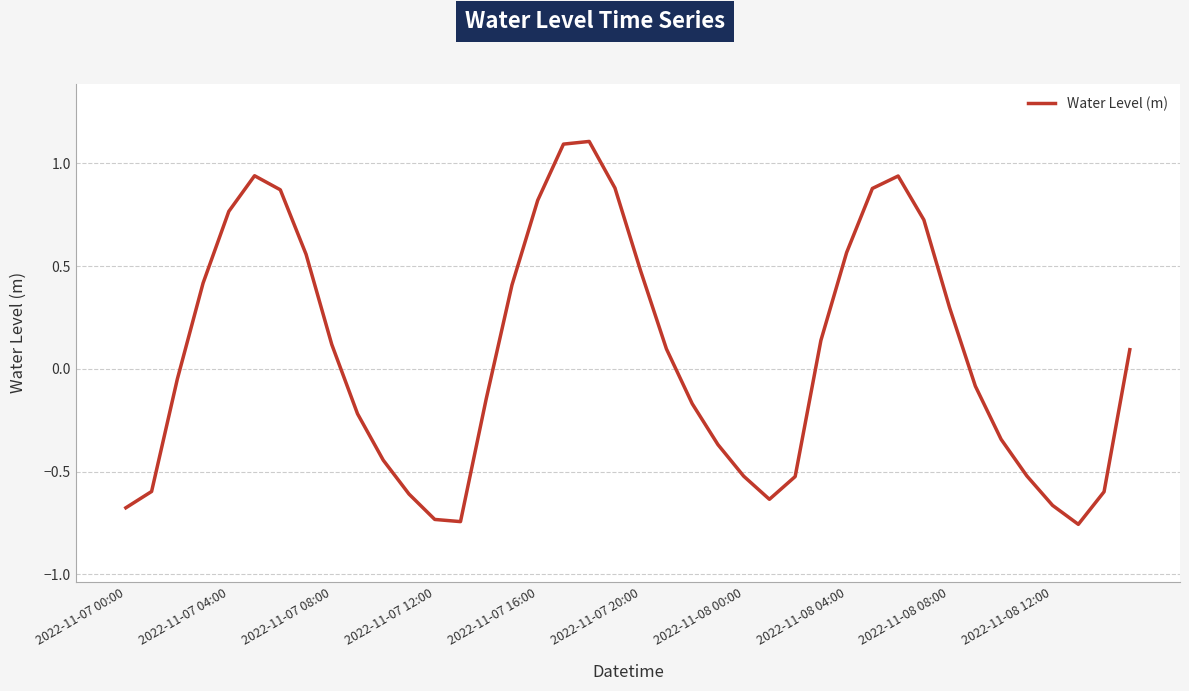

What is the greatest value displayed?

1.1